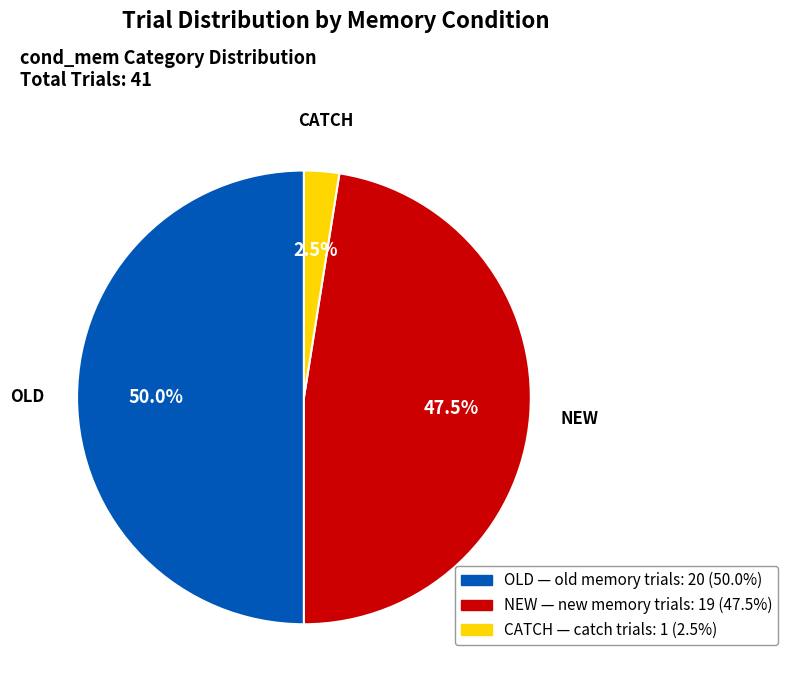

How many slices are in this pie chart?

3